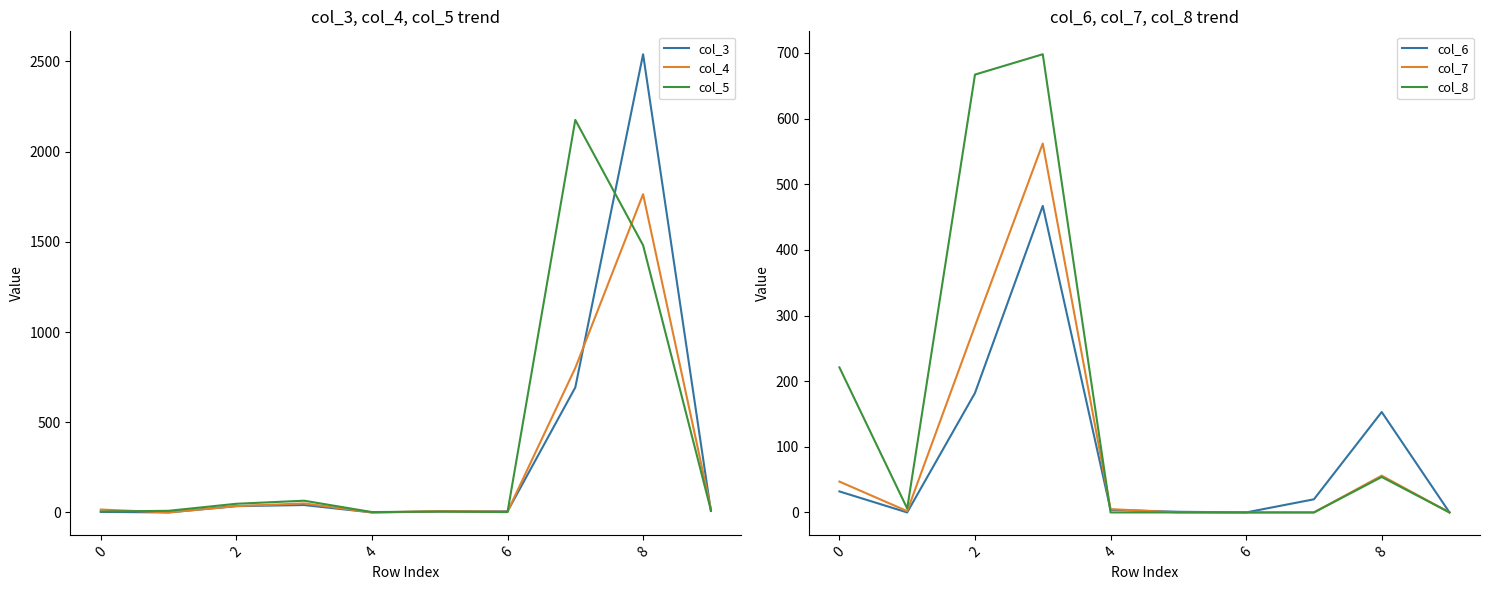

Which series has the largest total across all categories?

col_5